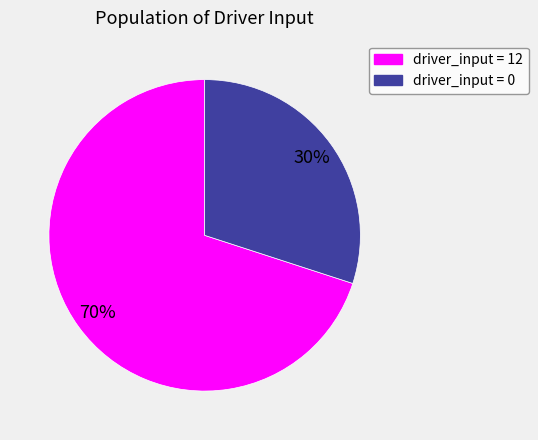

Does any single category account for the majority?

Yes